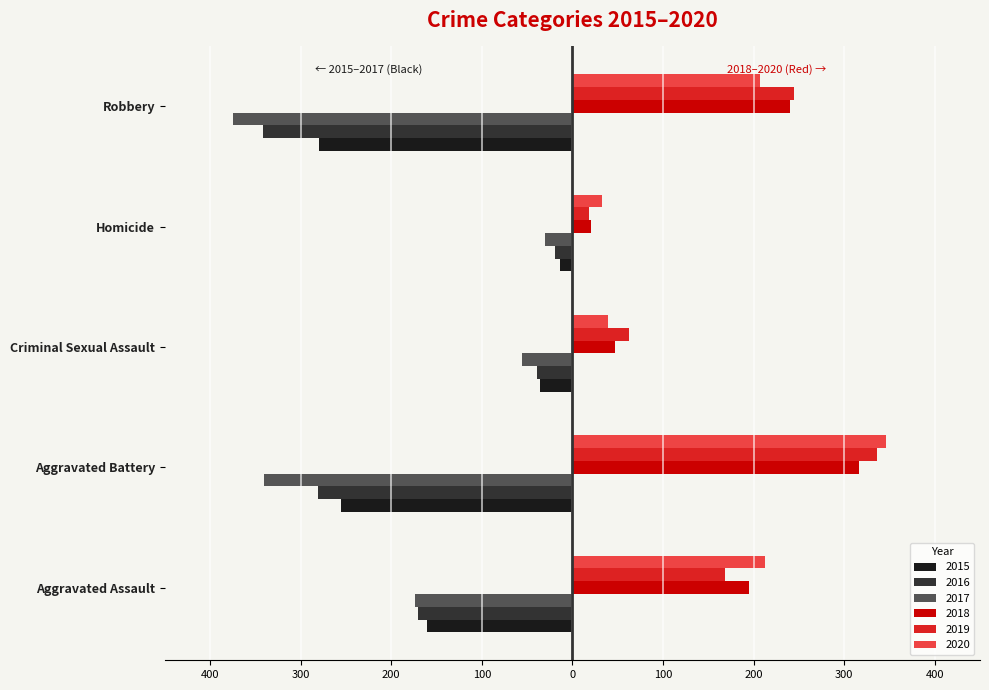

What are all the series names shown in the legend?

2015, 2016, 2017, 2018, 2019, 2020